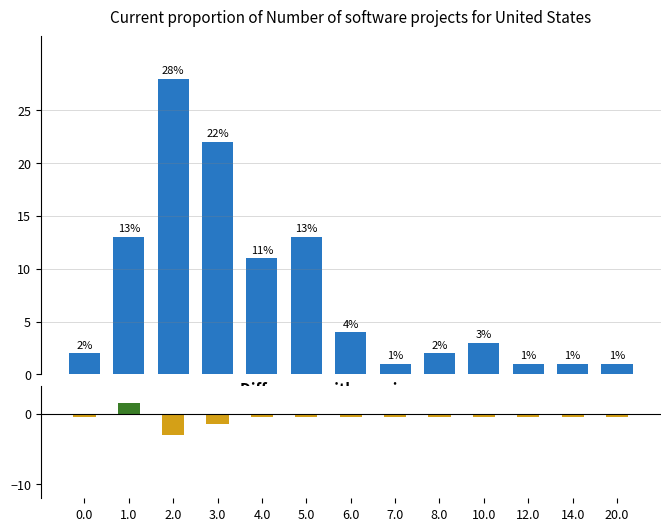

What are all the series names shown in the legend?

count, diff